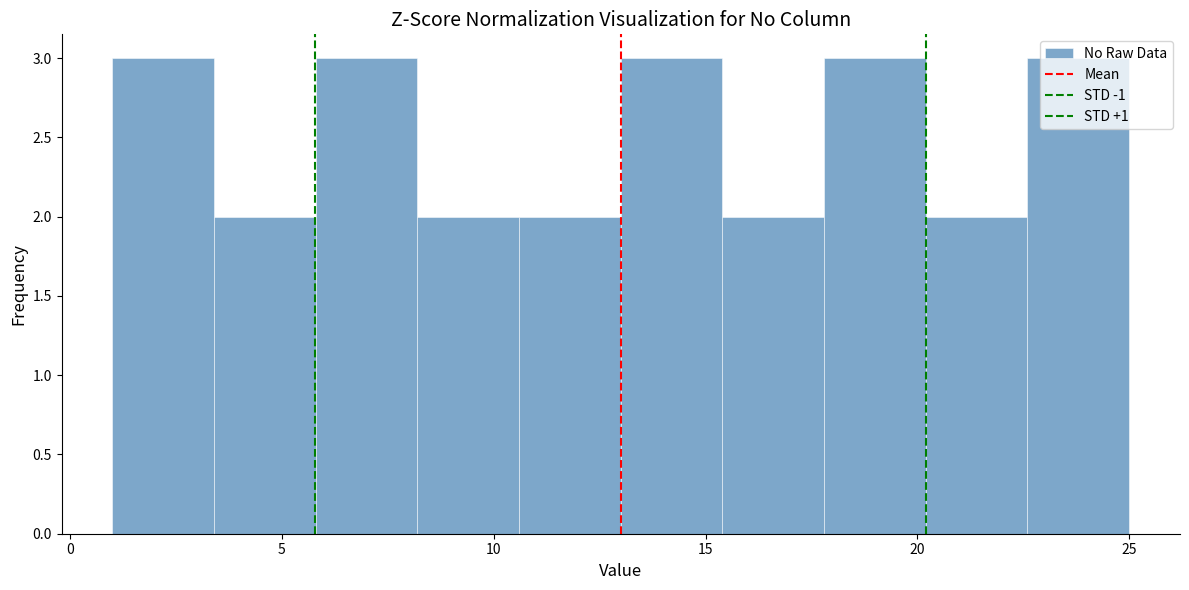

Reading left to right, list every bar in this chart as the range it spans on the x-axis followed by its height. Neither the bar edges nor the heights are printed on the chart, so give them approximately, as read against the axes.

1.0 to 3.4: 3
3.4 to 5.8: 2
5.8 to 8.2: 3
8.2 to 10.6: 2
10.6 to 13.0: 2
13.0 to 15.4: 3
15.4 to 17.8: 2
17.8 to 20.2: 3
20.2 to 22.6: 2
22.6 to 25.0: 3